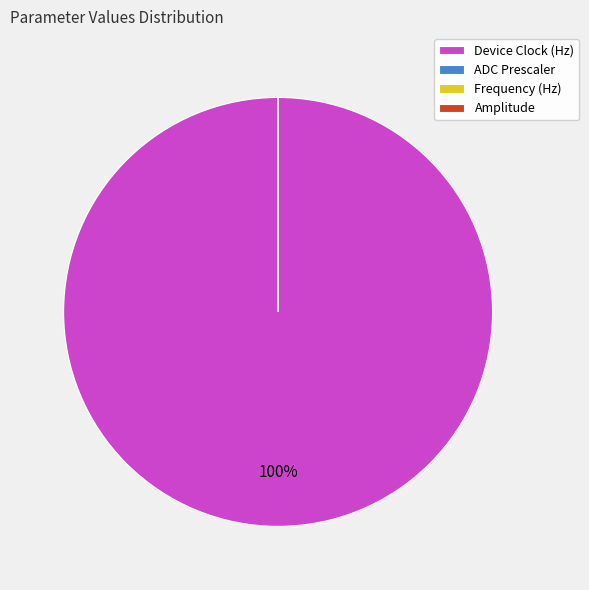

Which category has the biggest portion of the pie?

Device Clock (Hz)